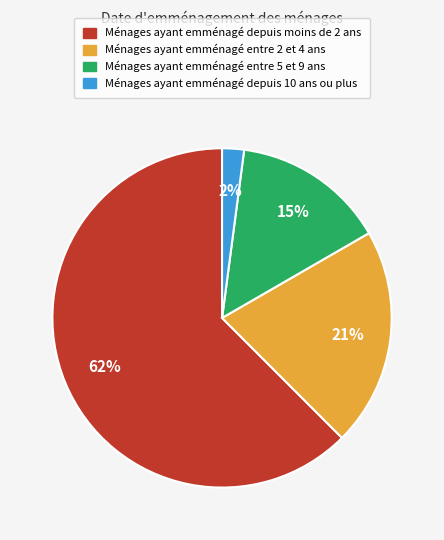

To the nearest percent, what is the difference between the largest and smallest slice percentages?

60%